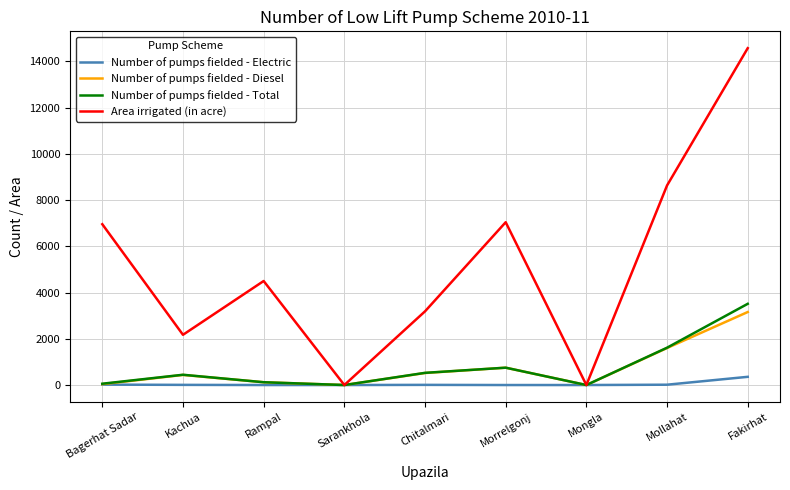

True or false: Area irrigated (in acre) has a value of 6954 at Bagerhat Sadar.

True